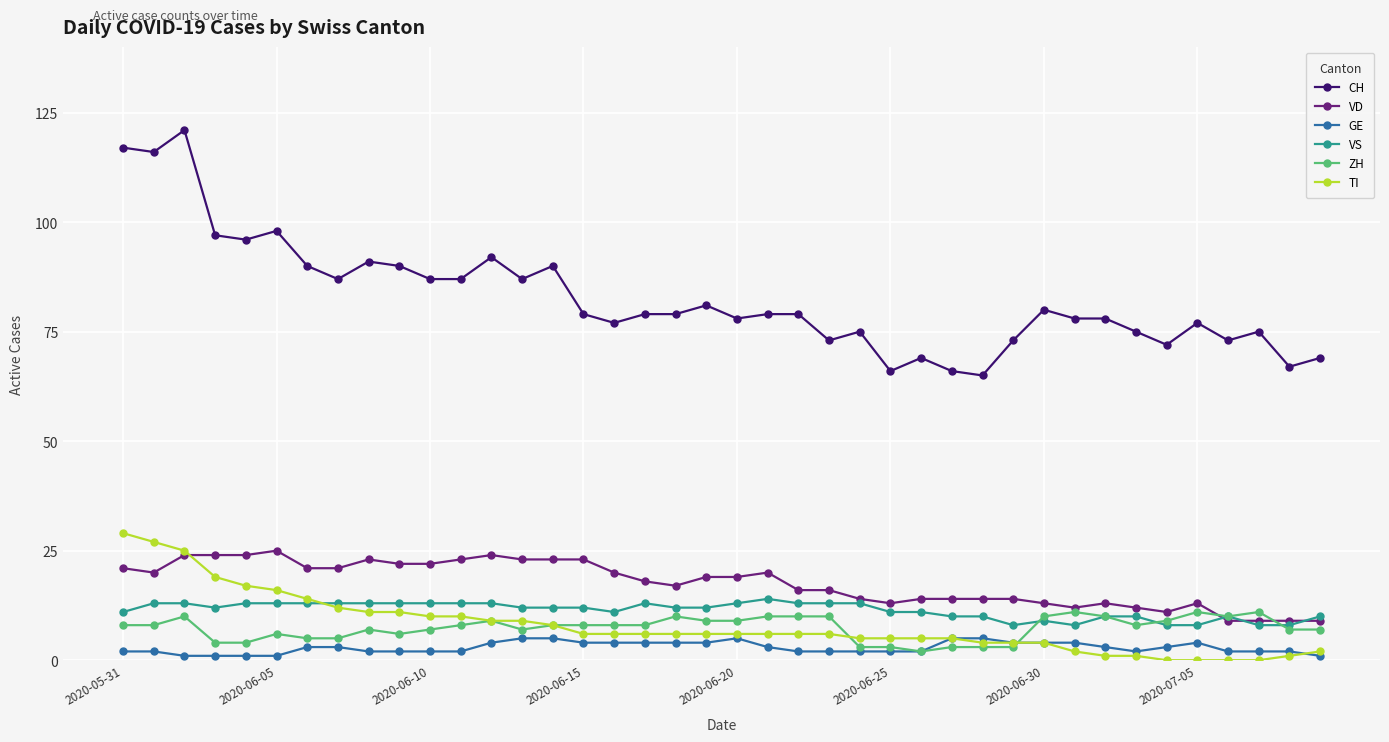

True or false: VS has more than 2 interior local peaks.

True